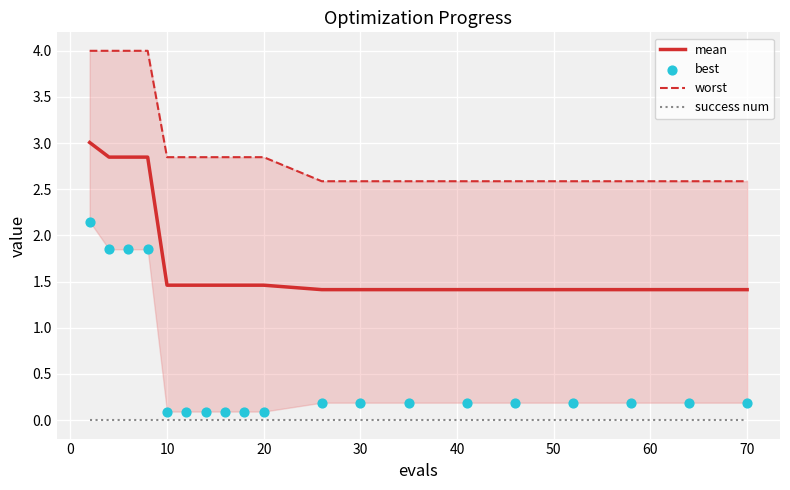

At how many categories does at least one series exceed 2?

19